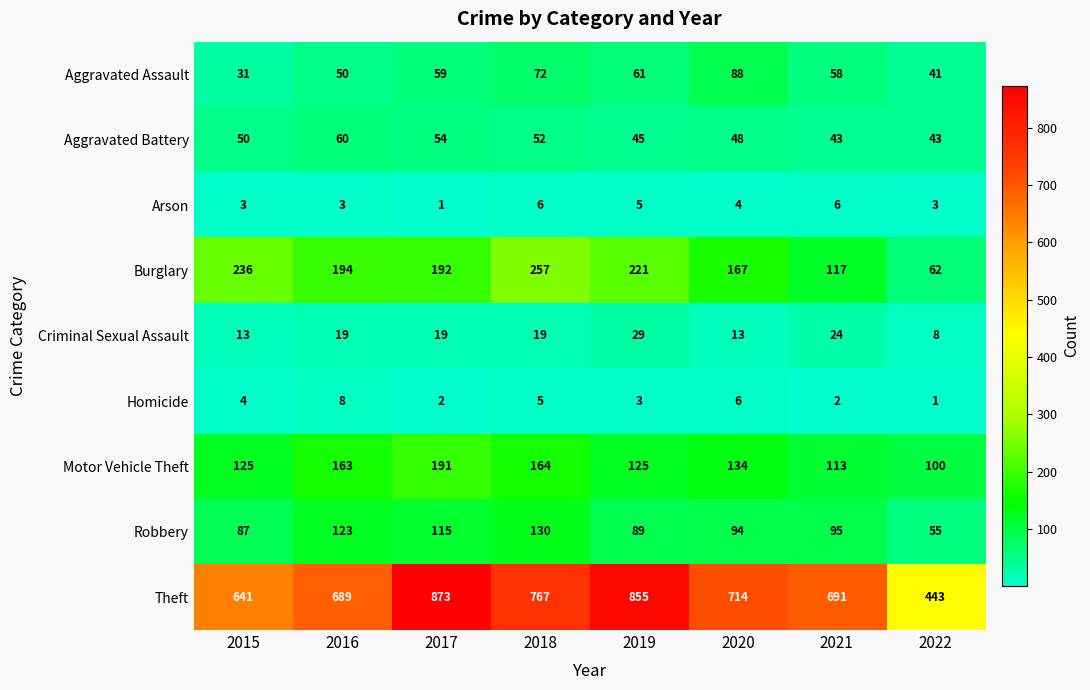

What is the average value of the Arson series?

4